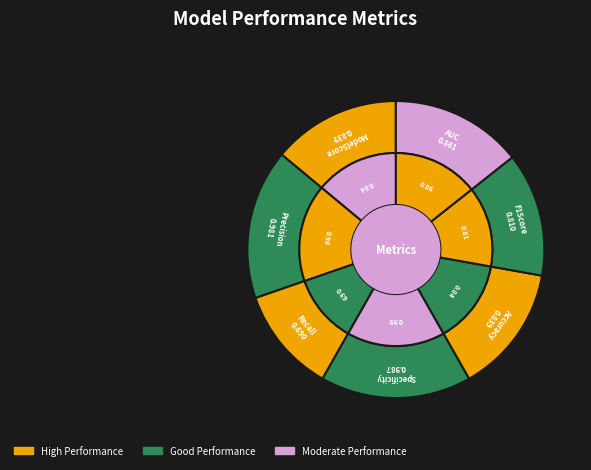

Which category has the biggest portion of the pie?

Specificity